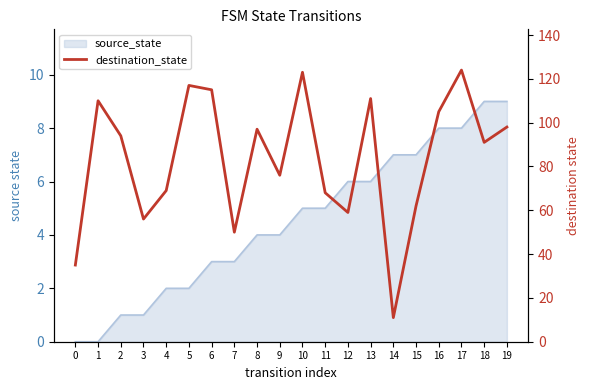

Reading left to right, extract all data points from this chart.

0=35	1=110	2=94	3=56	4=69	5=117	6=115	7=50	8=97	9=76	10=123	11=68	12=59	13=111	14=11	15=62	16=105	17=124	18=91	19=98